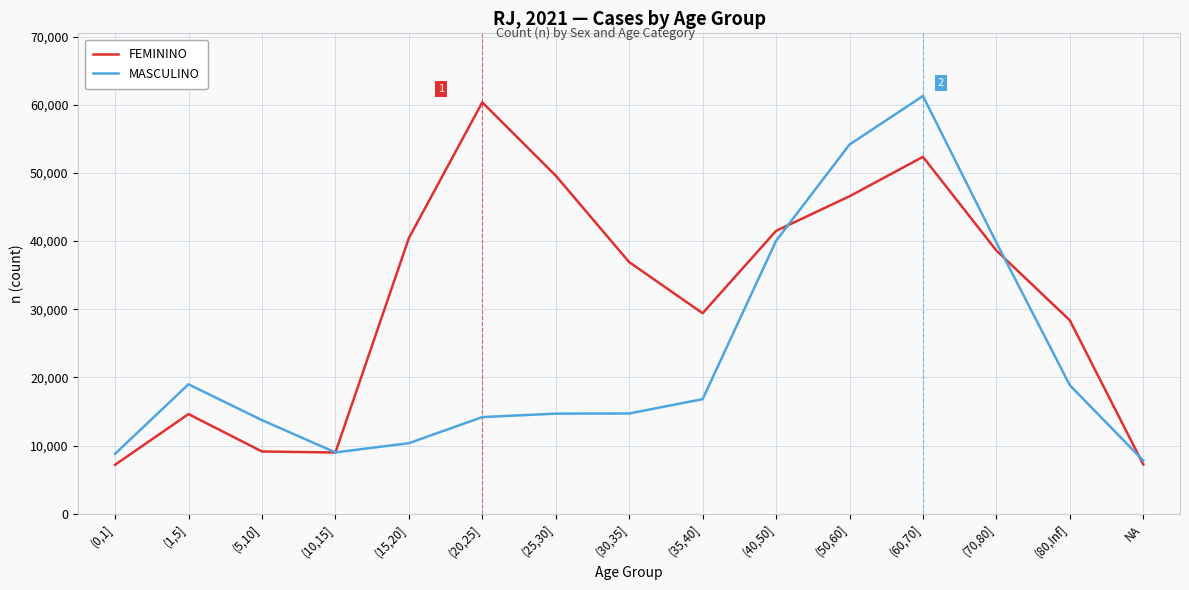

Which series changed the most between (1,5] and NA?

MASCULINO